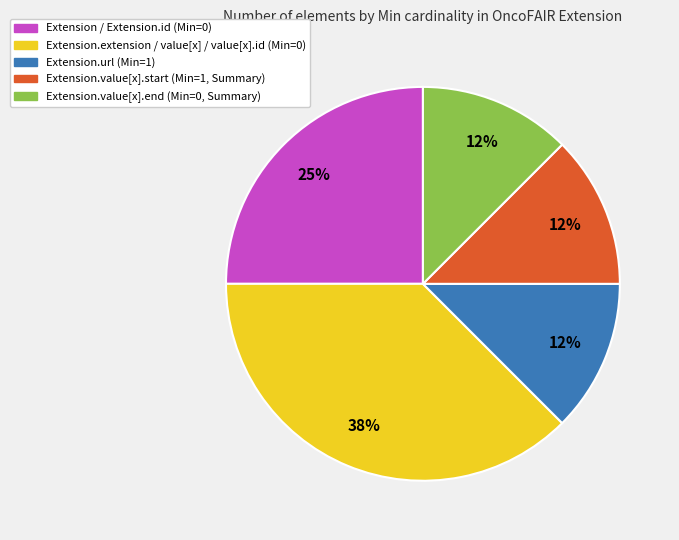

Does any single category account for the majority?

No